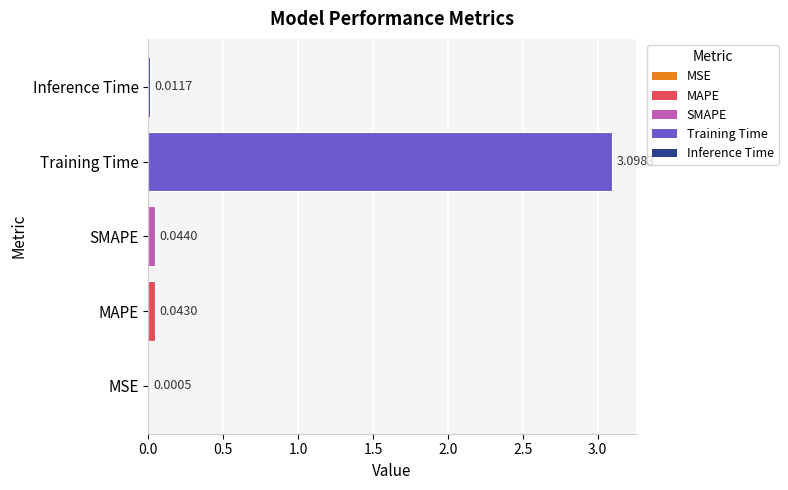

Which has a higher value, Inference Time or MAPE?

MAPE